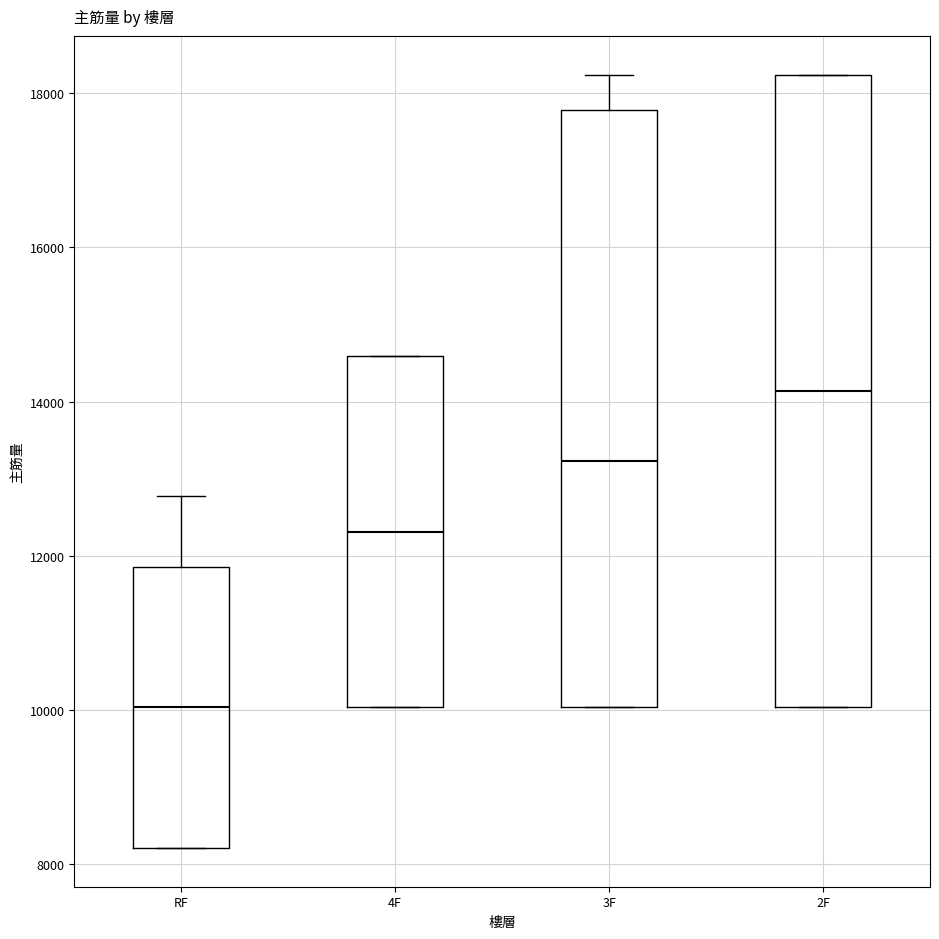

Reading left to right, read every box against the y-axis: the position of its median line, the range the box covers, and the ends of its whiskers. The values are not printed on the chart, so give them approximately, as read against the axis.

RF: median 10000, box 8200 to 11800, whiskers 8200 to 12800
4F: median 12400, box 10000 to 14600, whiskers 10000 to 14600
3F: median 13200, box 10000 to 17800, whiskers 10000 to 18200
2F: median 14200, box 10000 to 18200, whiskers 10000 to 18200